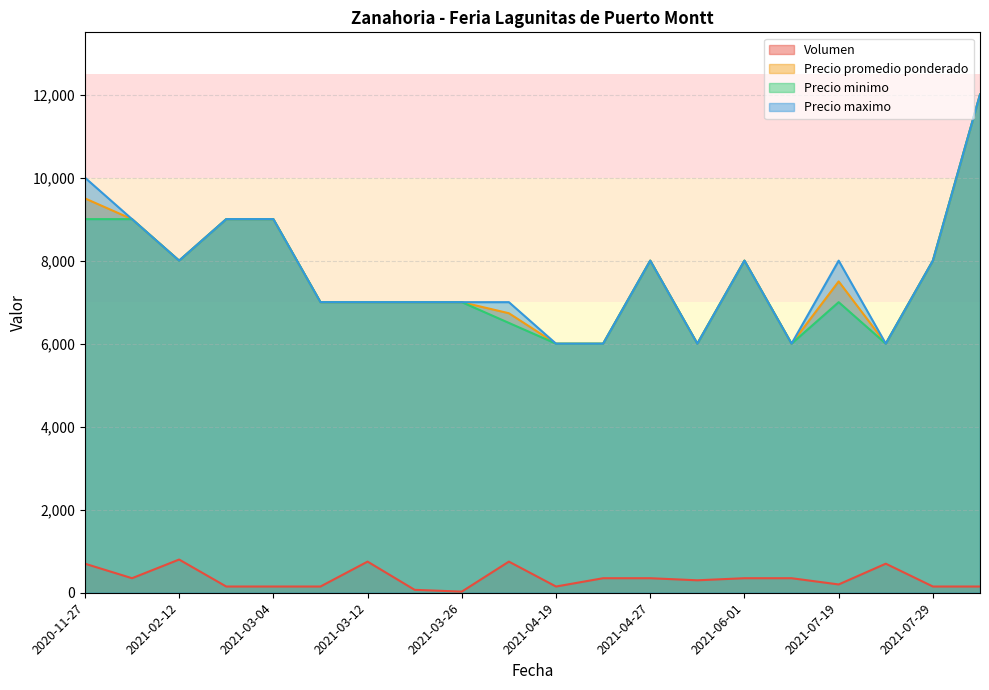

What are all the series names shown in the legend?

Volumen, Precio promedio ponderado, Precio minimo, Precio maximo